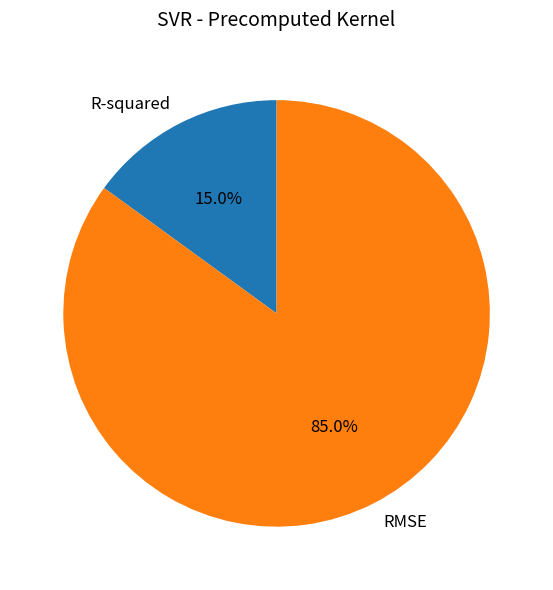

To the nearest percent, what is the difference between the largest and smallest slice percentages?

70%